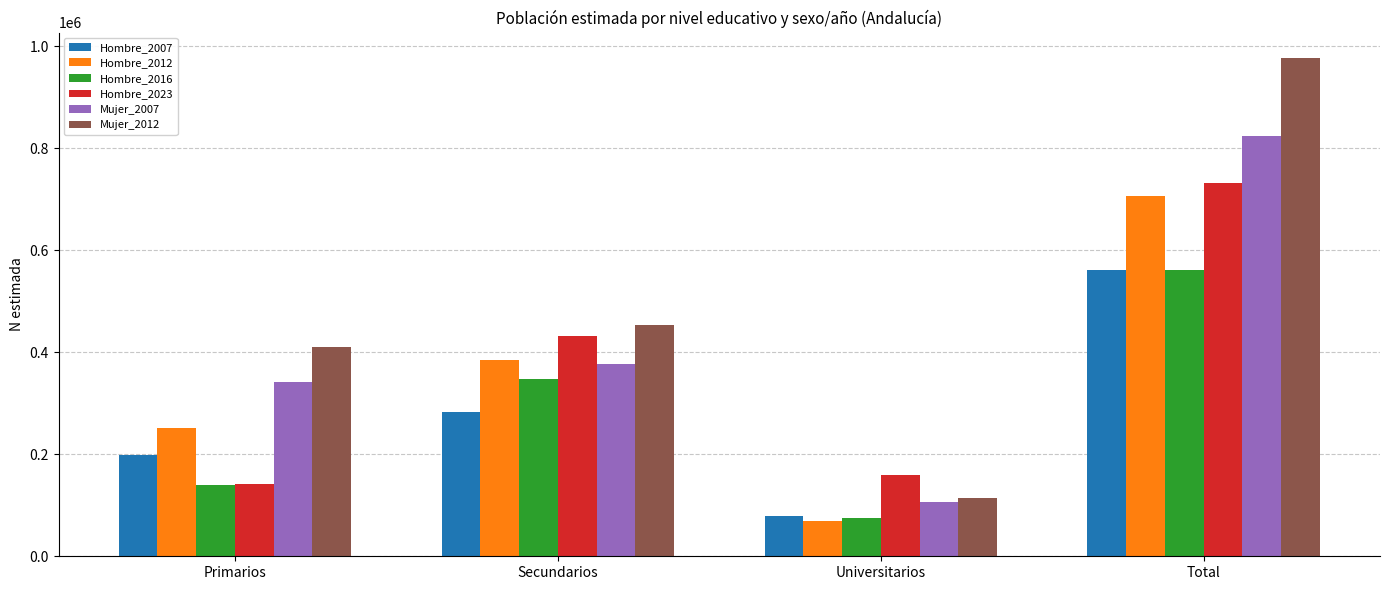

The Hombre_2023 series shows 71142 at Primarios. True or false?

False